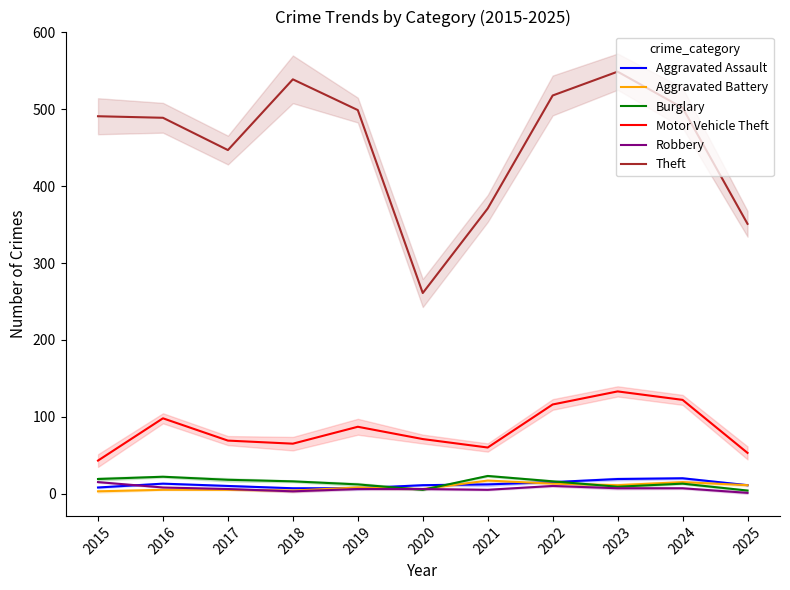

At which category does Robbery reach its first local peak?

2022